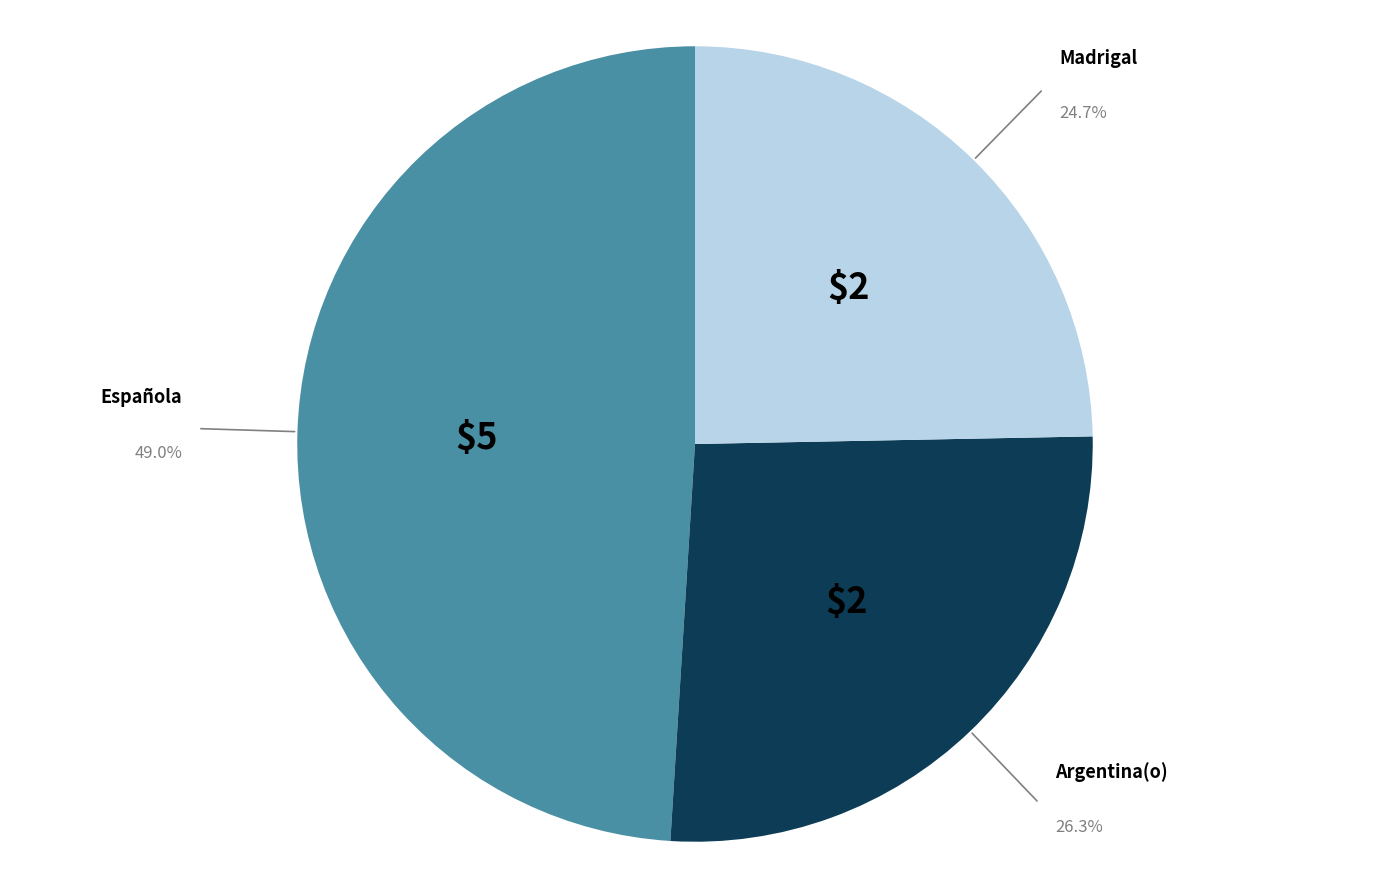

Rank the categories by value from lowest to highest.

Madrigal, Argentina(o), Española